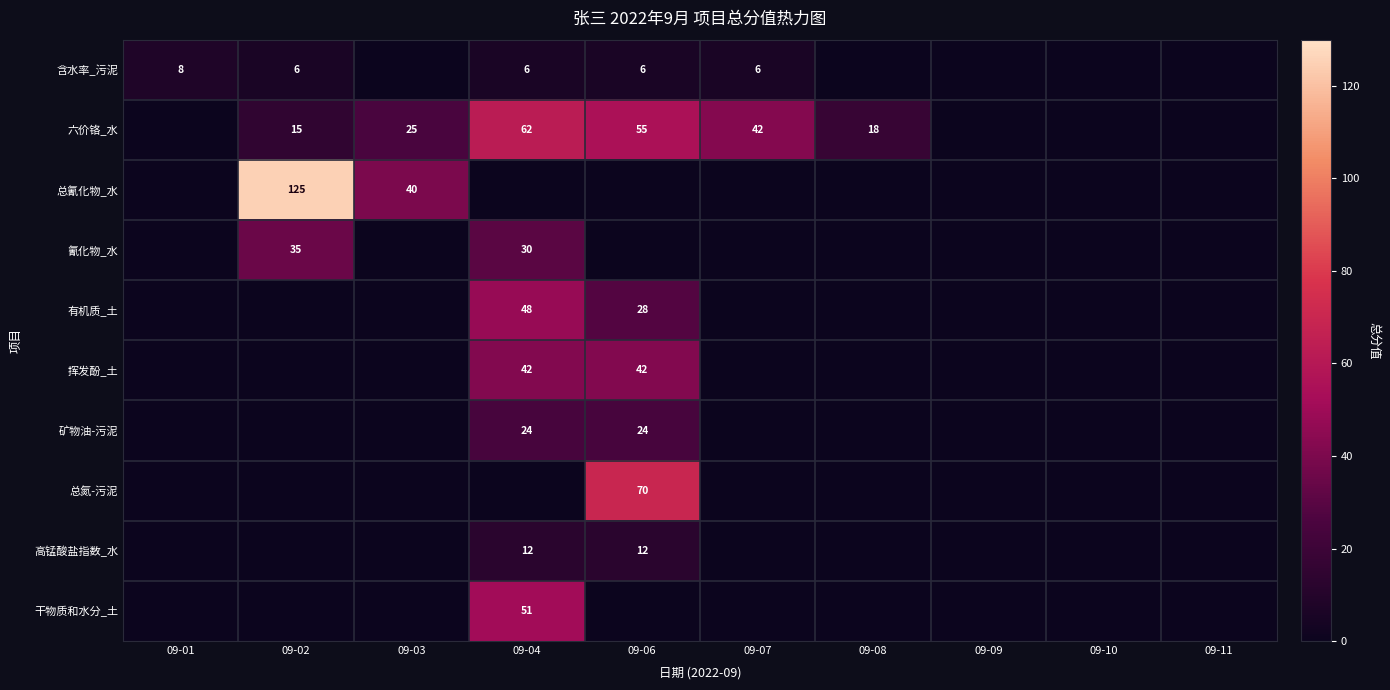

The value of 含水率_污泥 at 09-04 is 2. True or false?

False